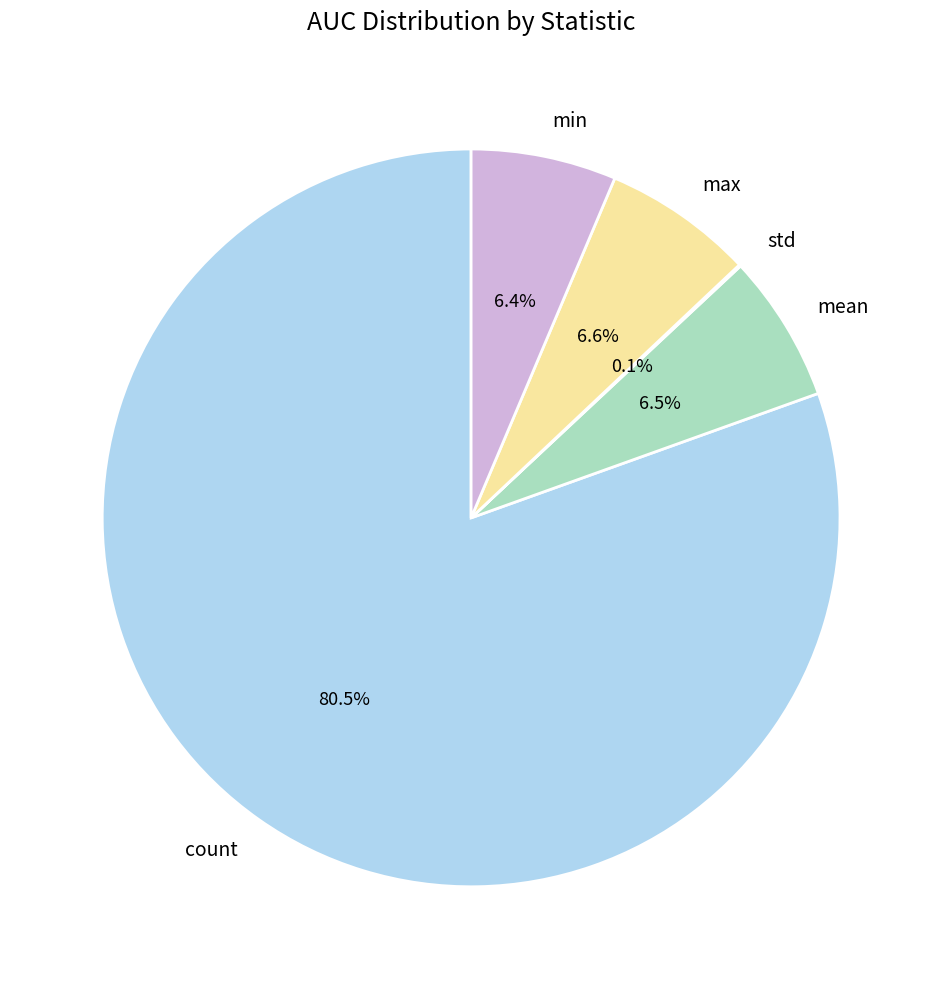

What portion of the pie excludes min?

93.6%